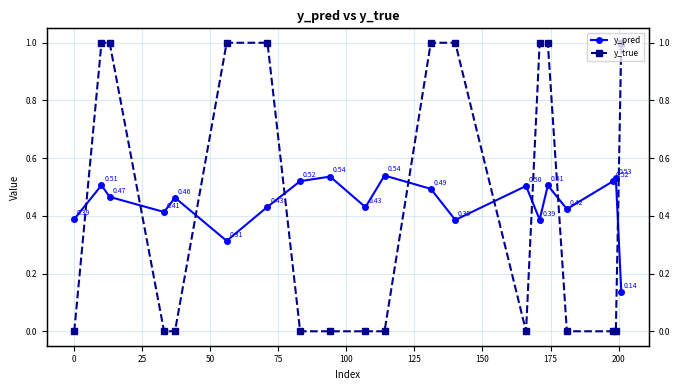

Which has a higher value, 25 or 75?

25